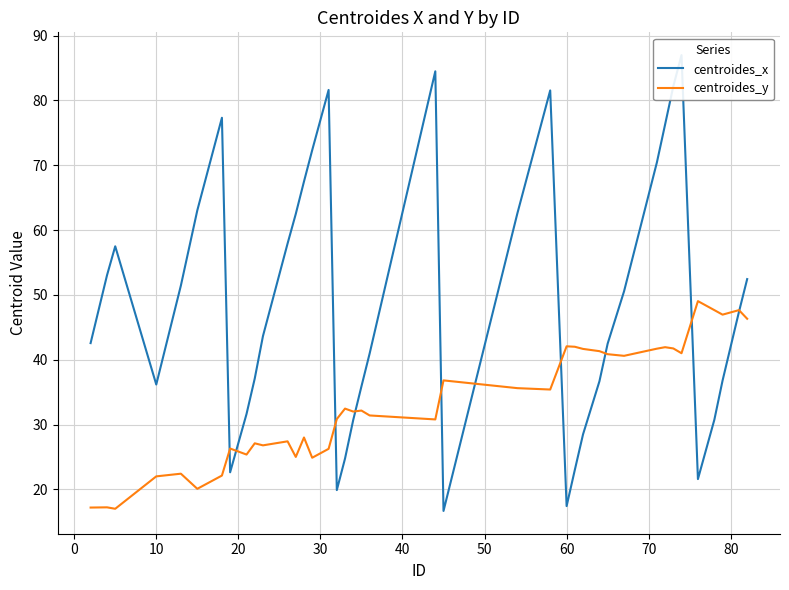

What is the minimum value for centroides_y?

17.0